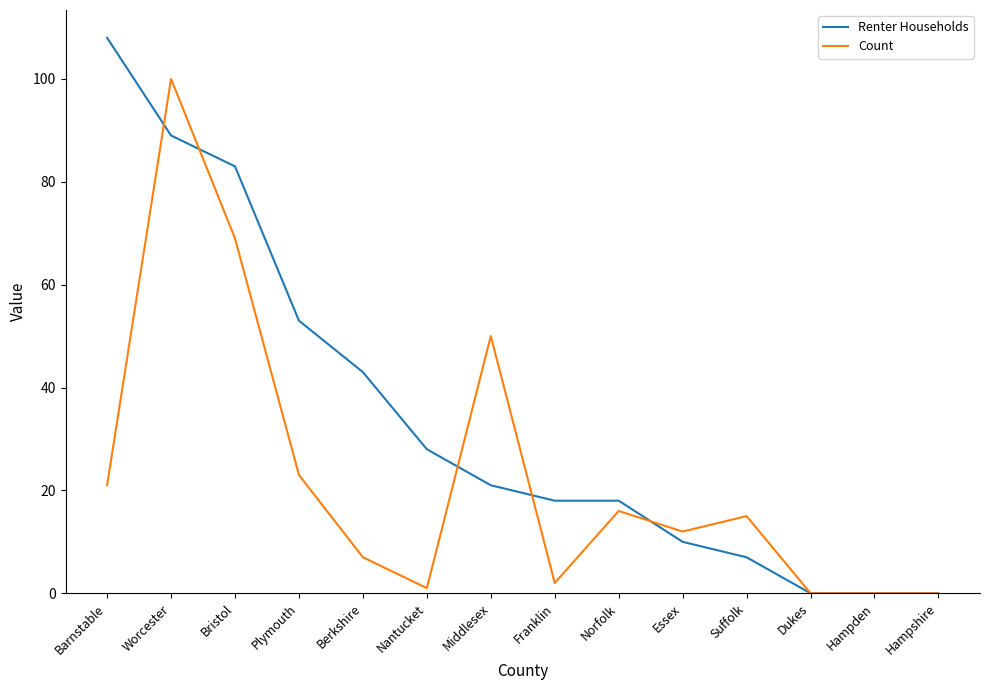

What position from the left is Dukes?

12